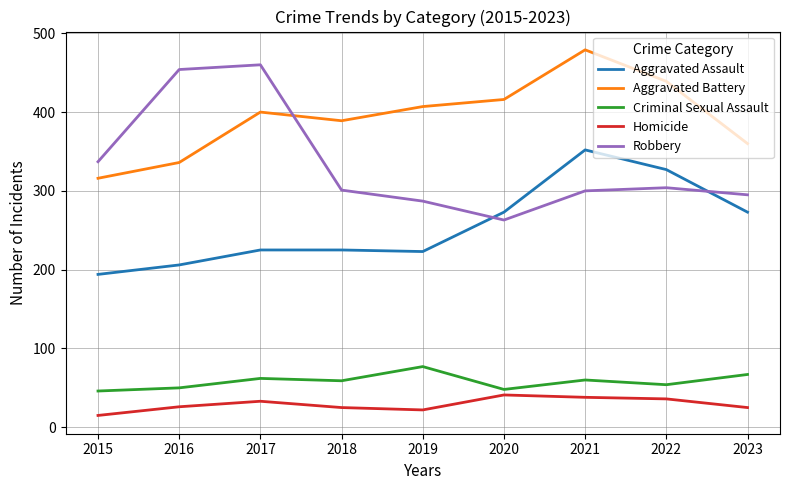

True or false: Homicide and Robbery cross at least once.

False